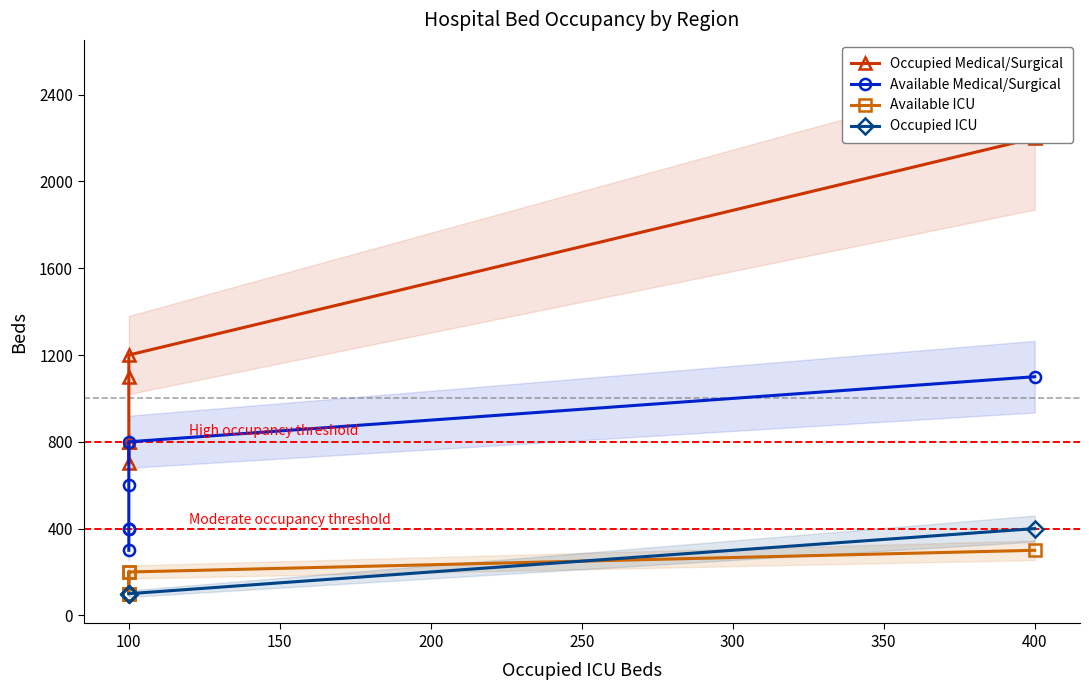

What is the approximate value of Available ICU at 100, to the nearest 5?

200